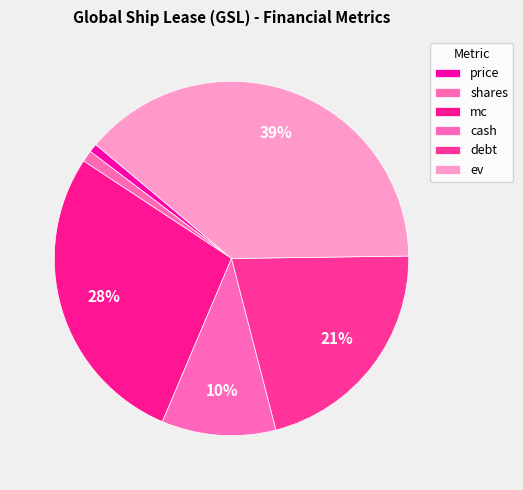

What is the change in value from price to cash?

+323.6